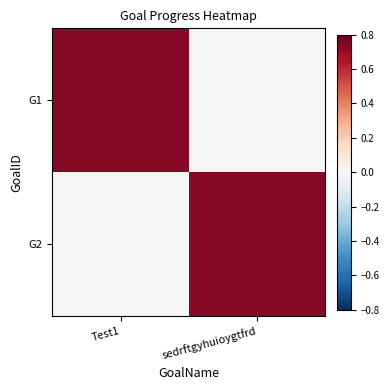

What is the spread (max minus min) of values at sedrftgyhuioygtfrd?

0.7